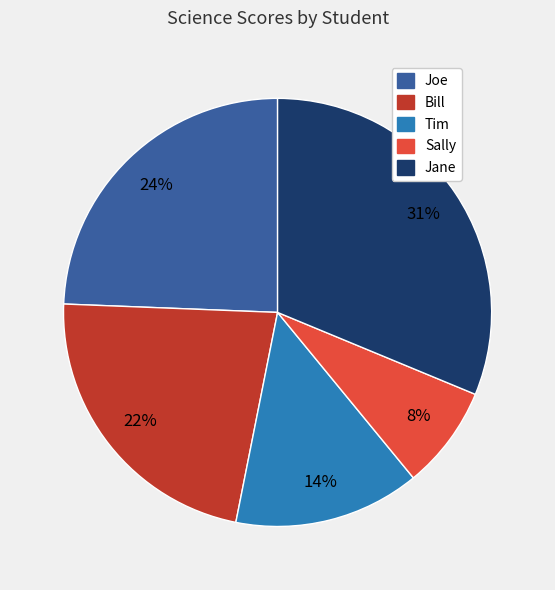

What is the ratio of the value at Bill to the value at Joe?

0.9